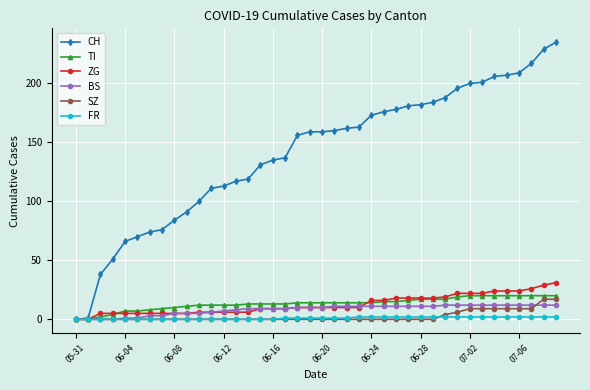

What is the sum of all SZ values?

98